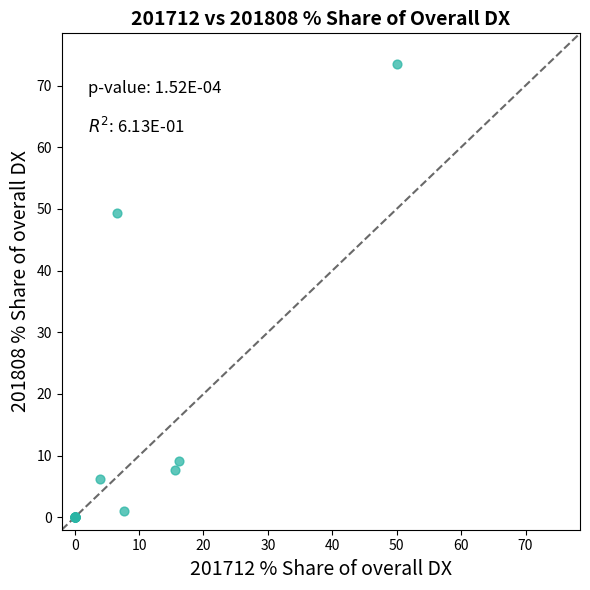

What Y value in the scatter plot is closest to 36?

49.3